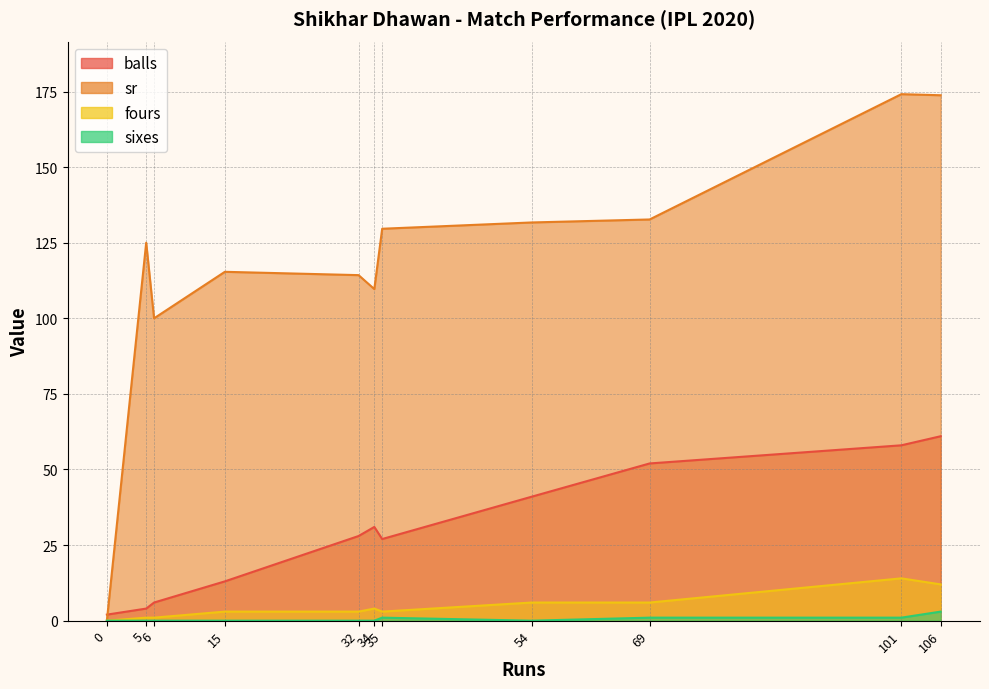

True or false: fours and sixes intersect in this chart.

False